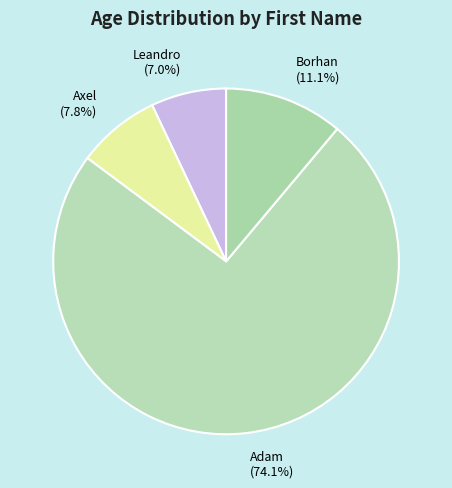

True or false: Adam accounts for 67% of the total.

False